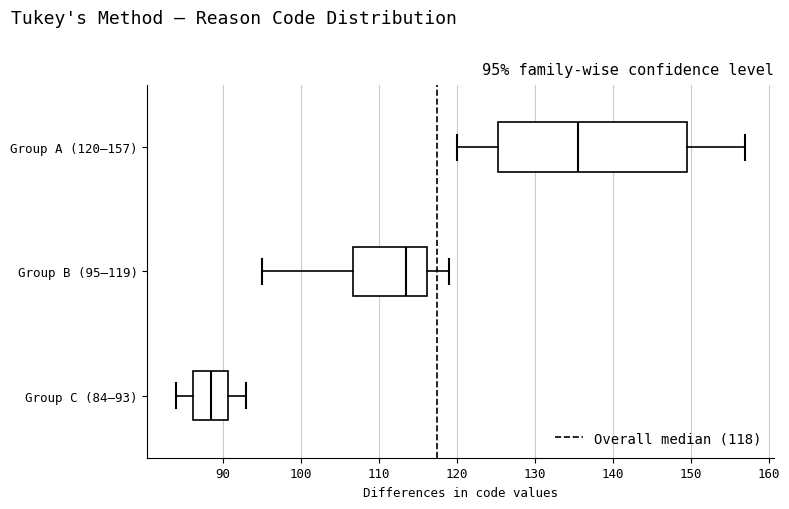

Which box is the widest, from its left edge to its right edge?

Group A (120–157)